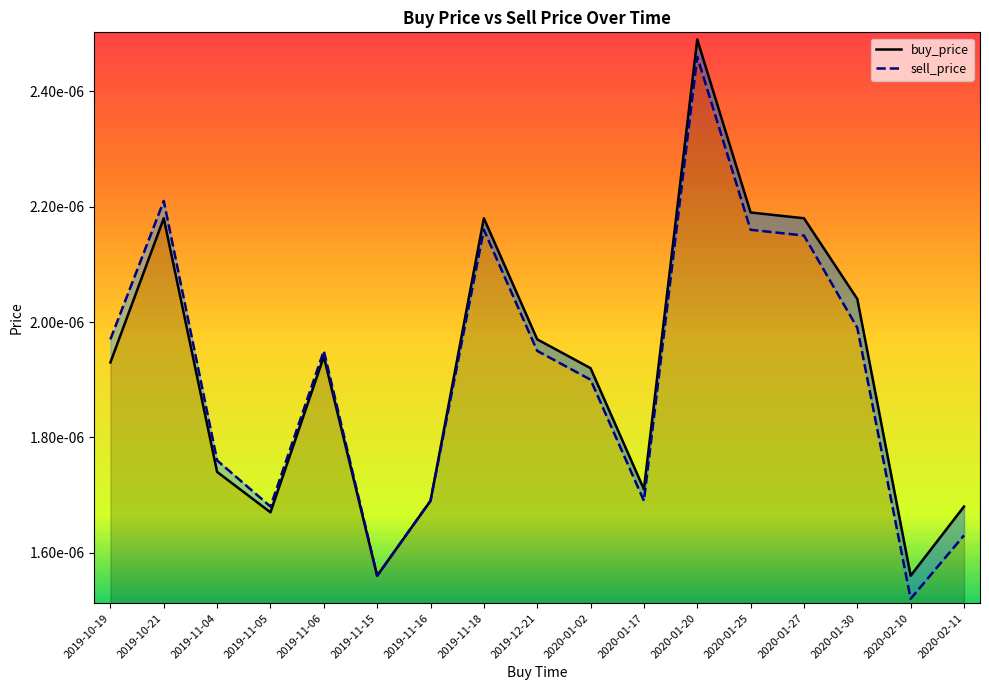

What are all the series names shown in the legend?

buy_price, sell_price